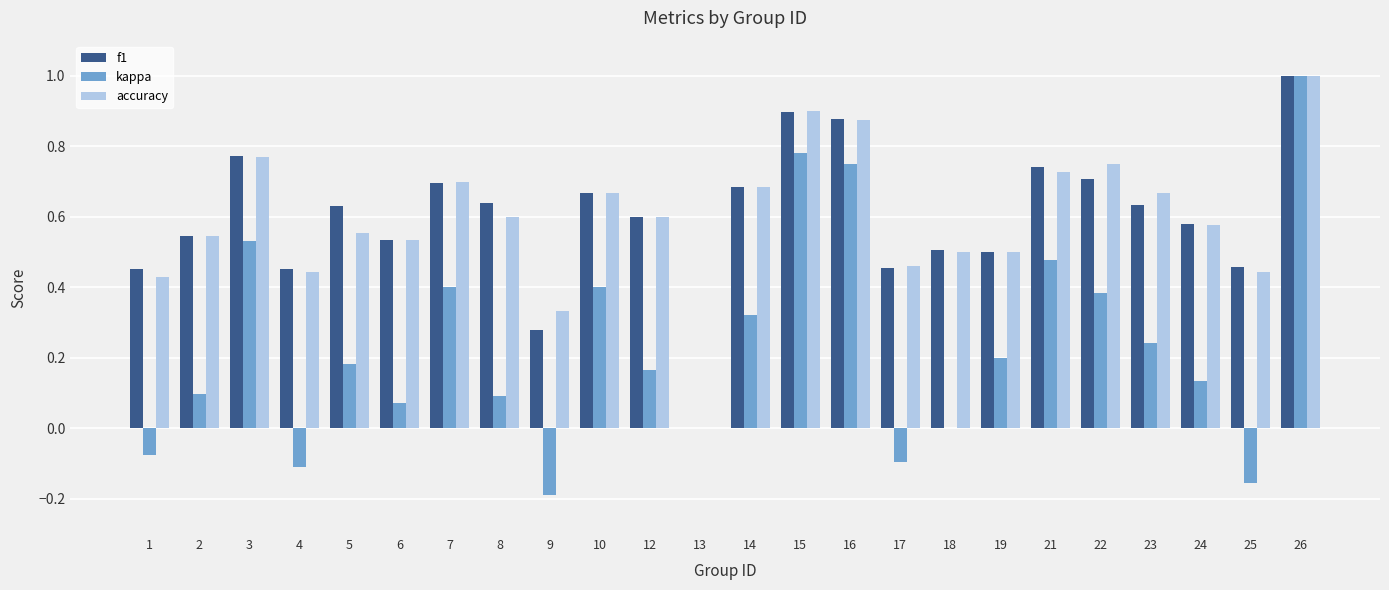

What is the sum of the kappa values at 26 and 2?

1.1